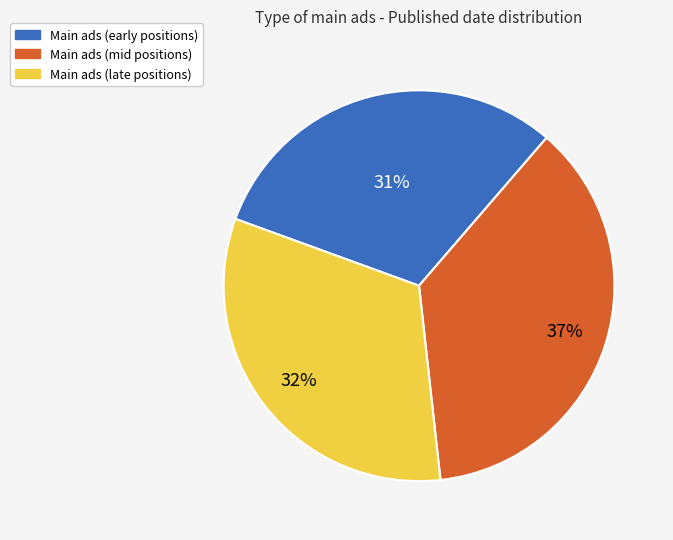

Is there any slice that represents more than half of the pie?

No